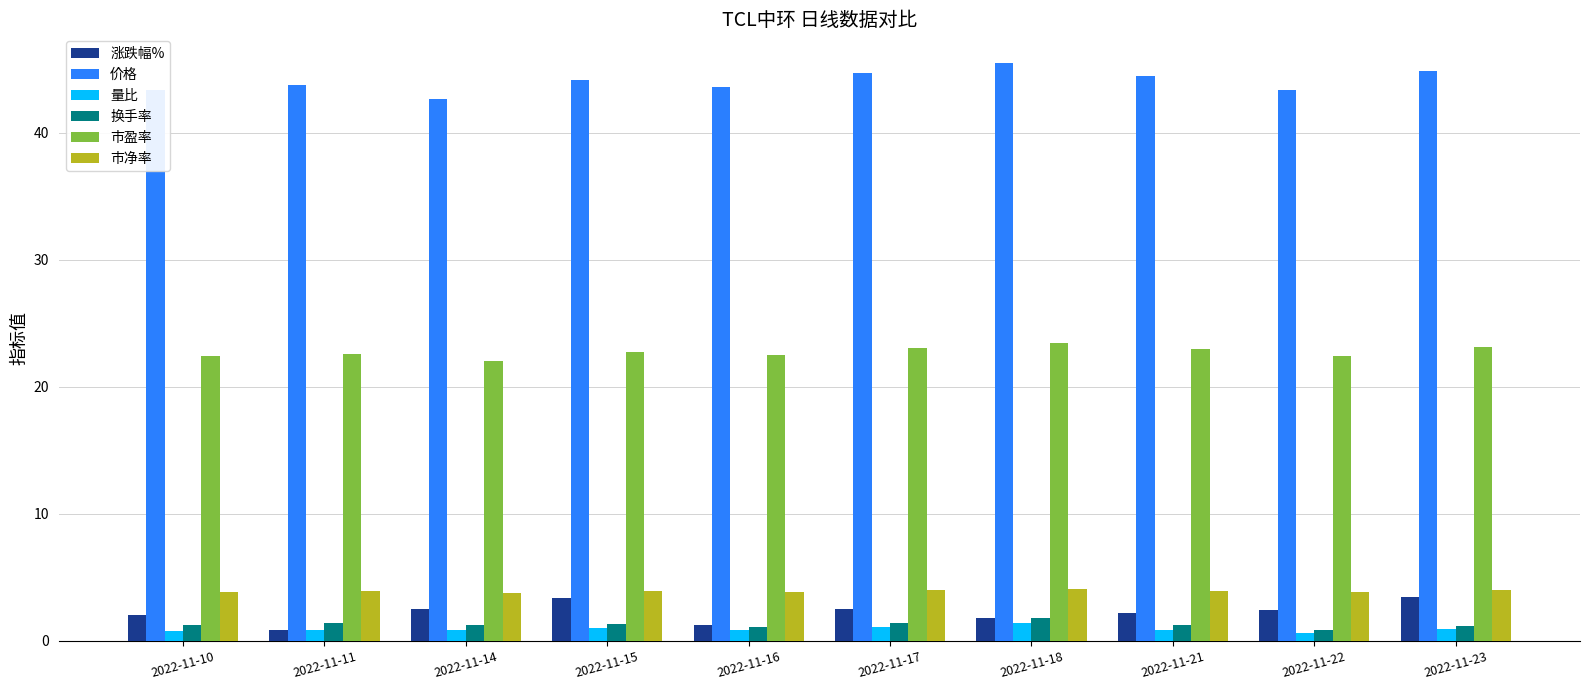

What is the value of the 市盈率 bar at the 3rd from the left?

22.0